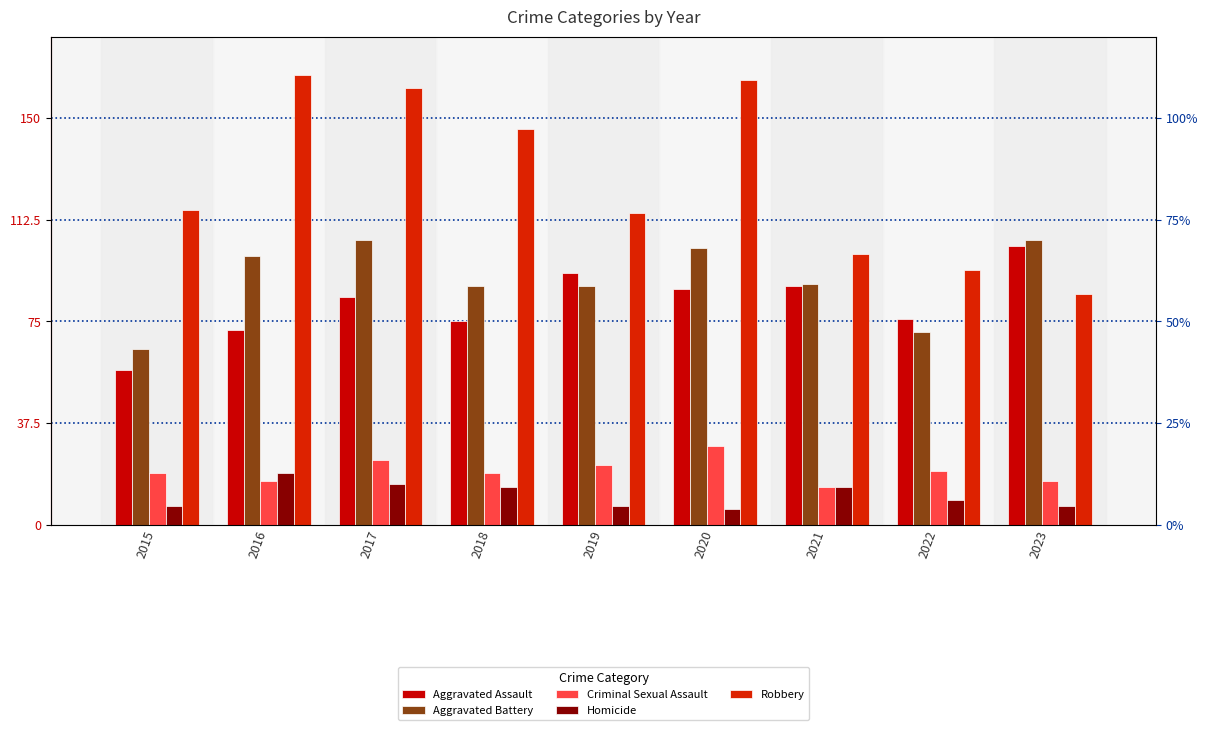

What is the total value across all series at 2016?

372